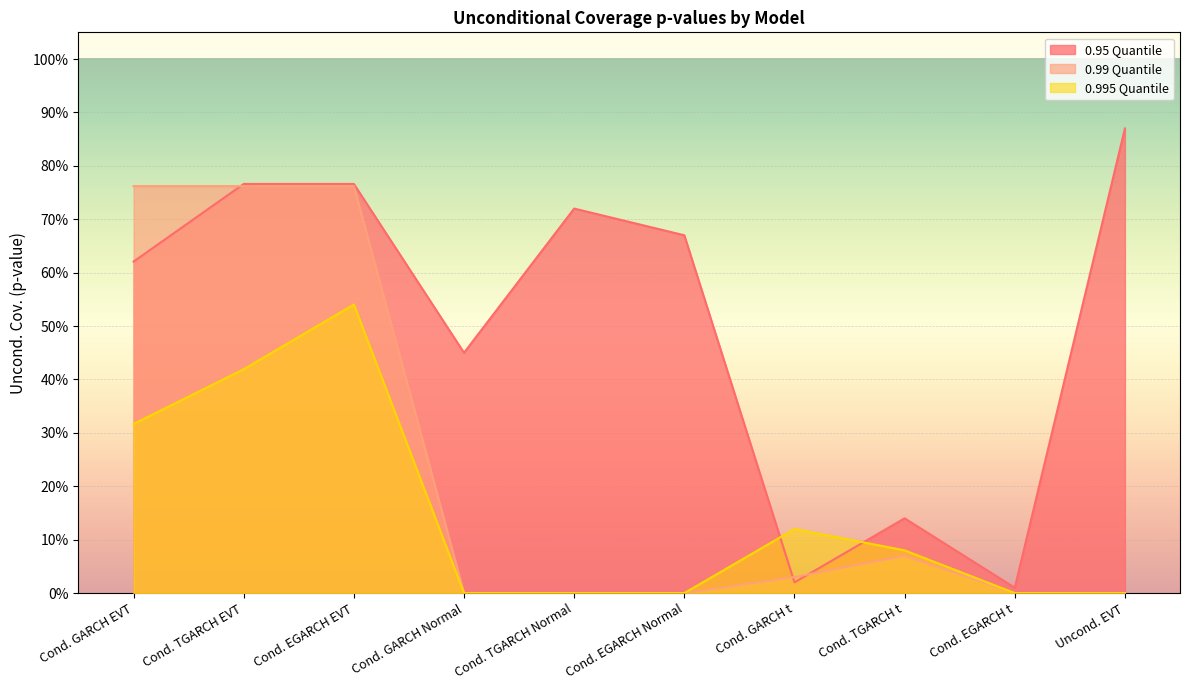

The 0.995 Quantile series shows 0.0 at Uncond. EVT. True or false?

True